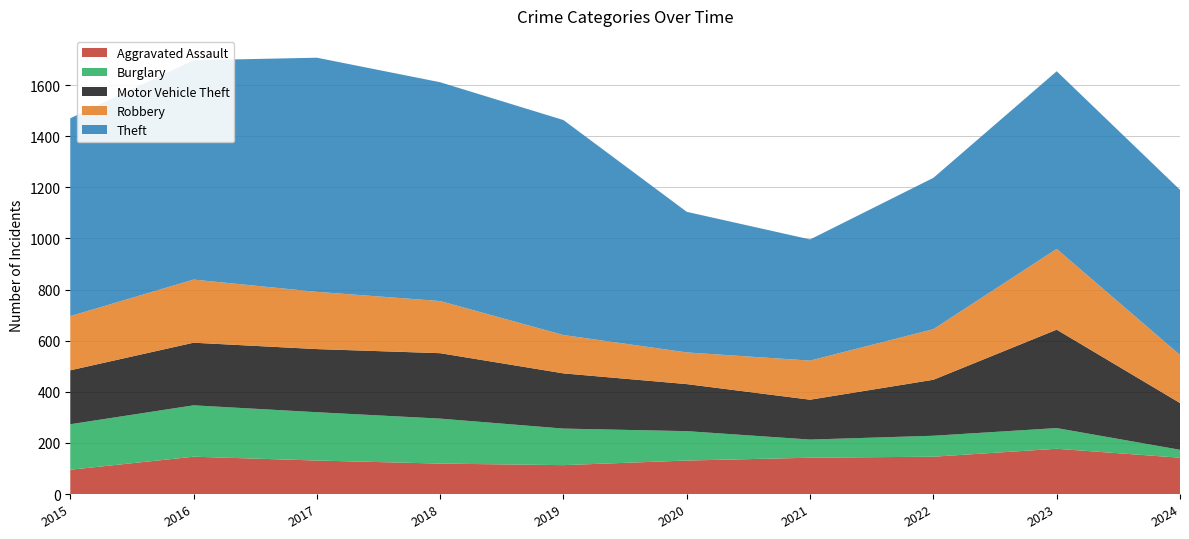

Reading left to right, what are all the values shown in this chart?

Aggravated Assault: 2015=95	2016=146	2017=131	2018=119	2019=113	2020=131	2021=142	2022=146	2023=177	2024=142
Burglary: 2015=178	2016=201	2017=189	2018=176	2019=143	2020=115	2021=71	2022=82	2023=81	2024=31
Motor Vehicle Theft: 2015=211	2016=245	2017=247	2018=256	2019=216	2020=184	2021=156	2022=219	2023=385	2024=183
Robbery: 2015=212	2016=247	2017=224	2018=204	2019=150	2020=124	2021=153	2022=198	2023=316	2024=188
Theft: 2015=774	2016=858	2017=916	2018=856	2019=841	2020=550	2021=474	2022=592	2023=695	2024=646